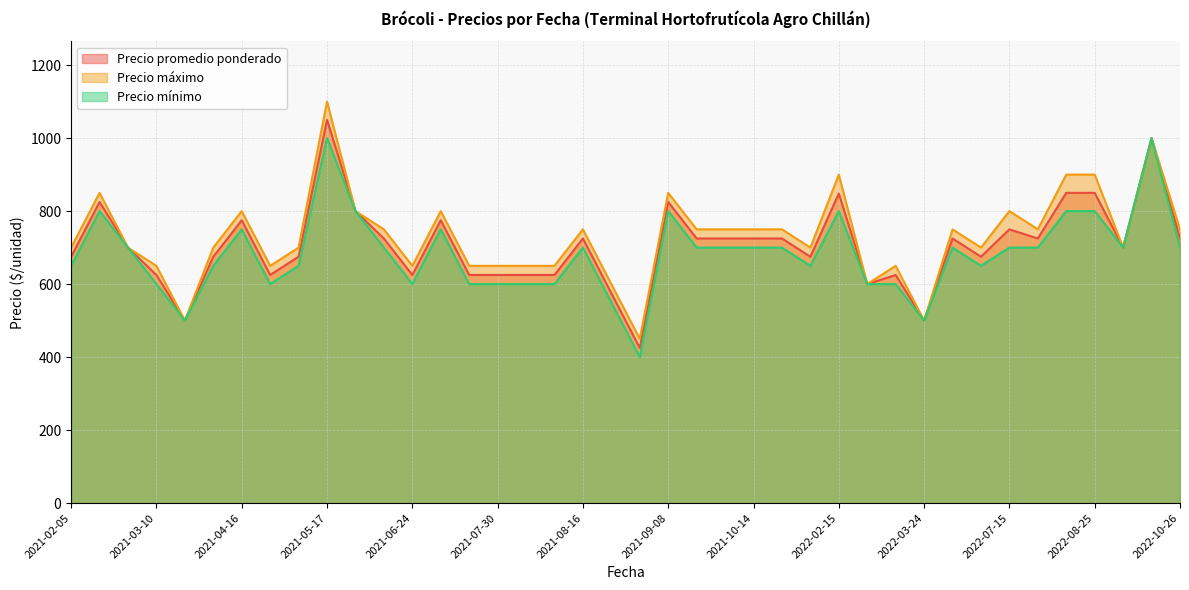

True or false: Precio máximo and Precio promedio ponderado cross at least once.

False